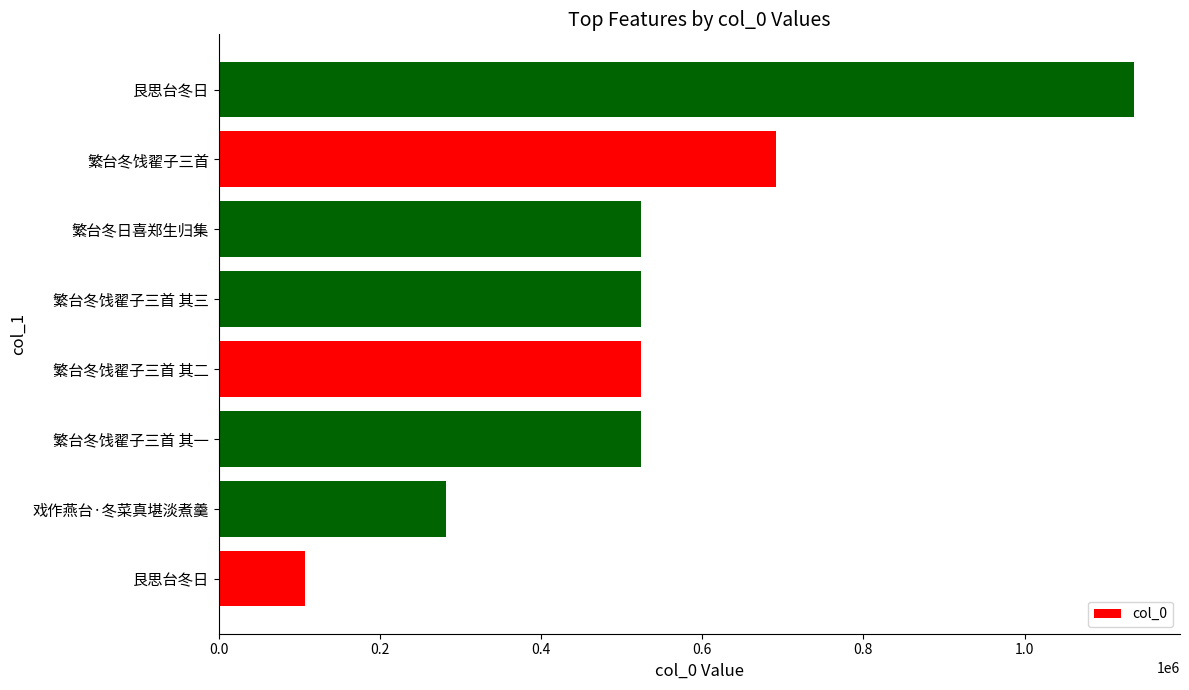

What is the difference between the second highest and second lowest values?

409976